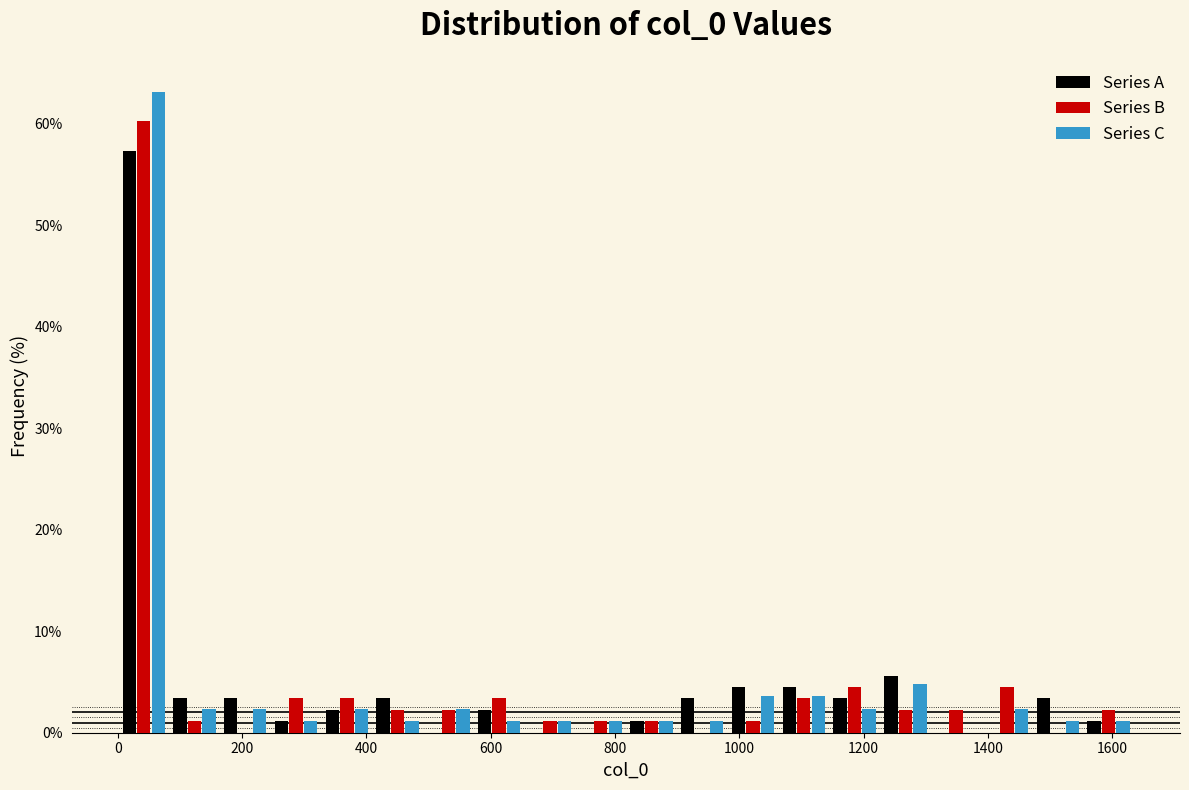

In the Series A series, which range on the x-axis has the tallest bar?

0 to 80